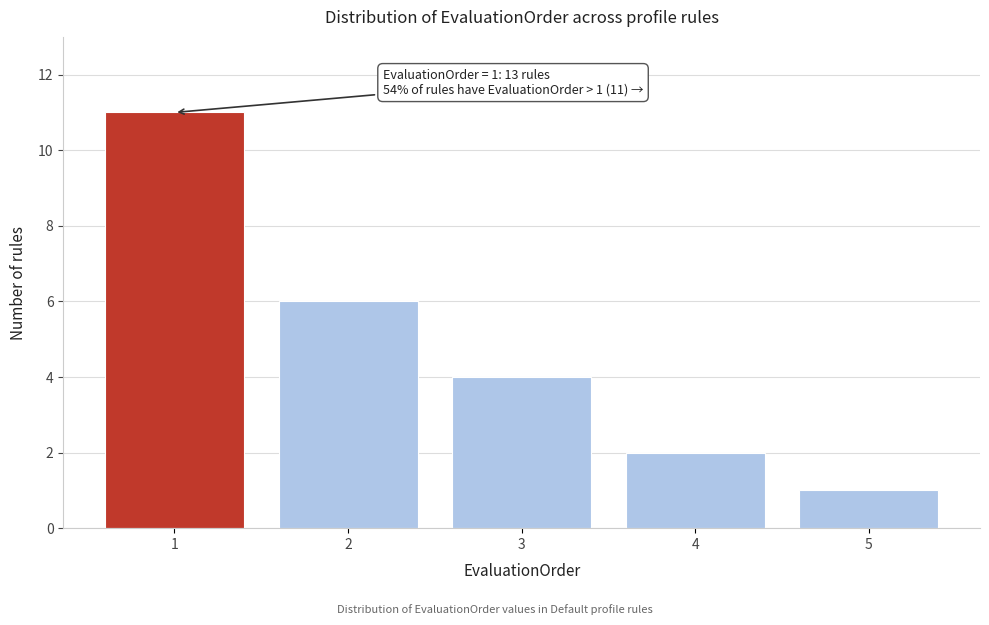

Reading right to left, what are all the values shown in this chart?

1	2	4	6	11